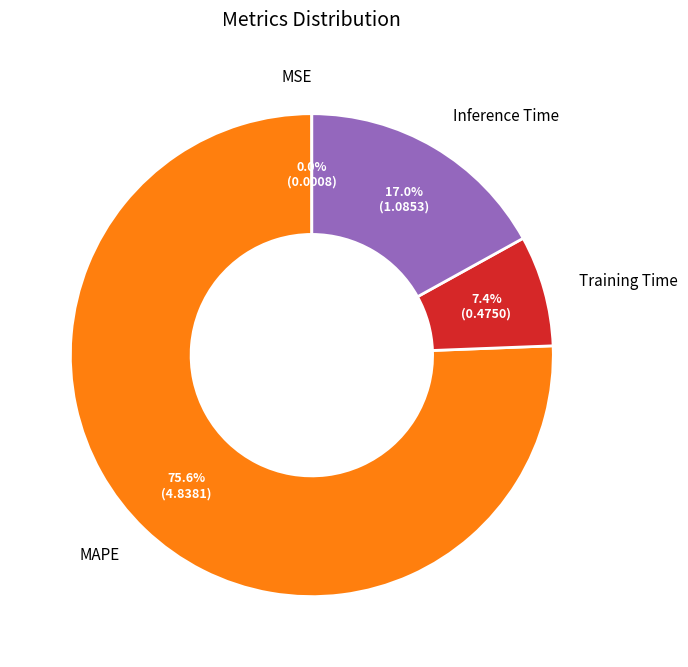

What portion of the pie excludes Inference Time?

83.0%